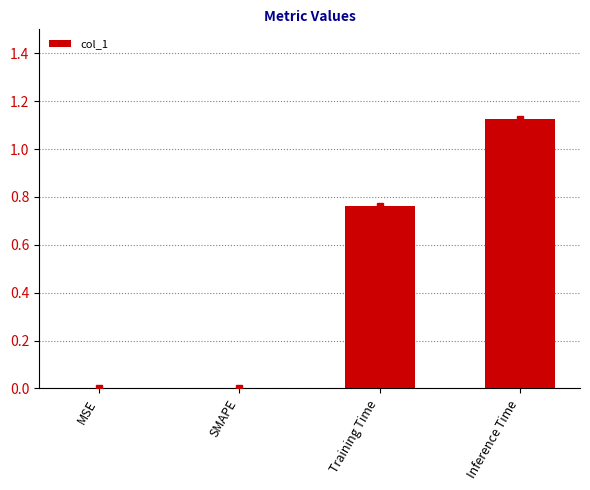

How many data points does each series have?

4